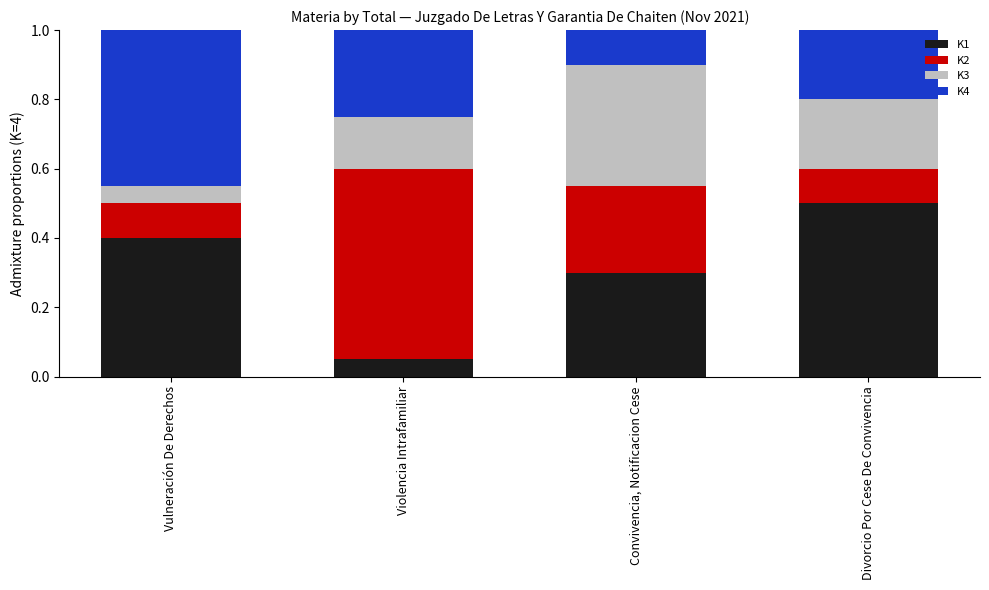

Which category has the highest value in the K1 series?

Divorcio Por Cese De Convivencia